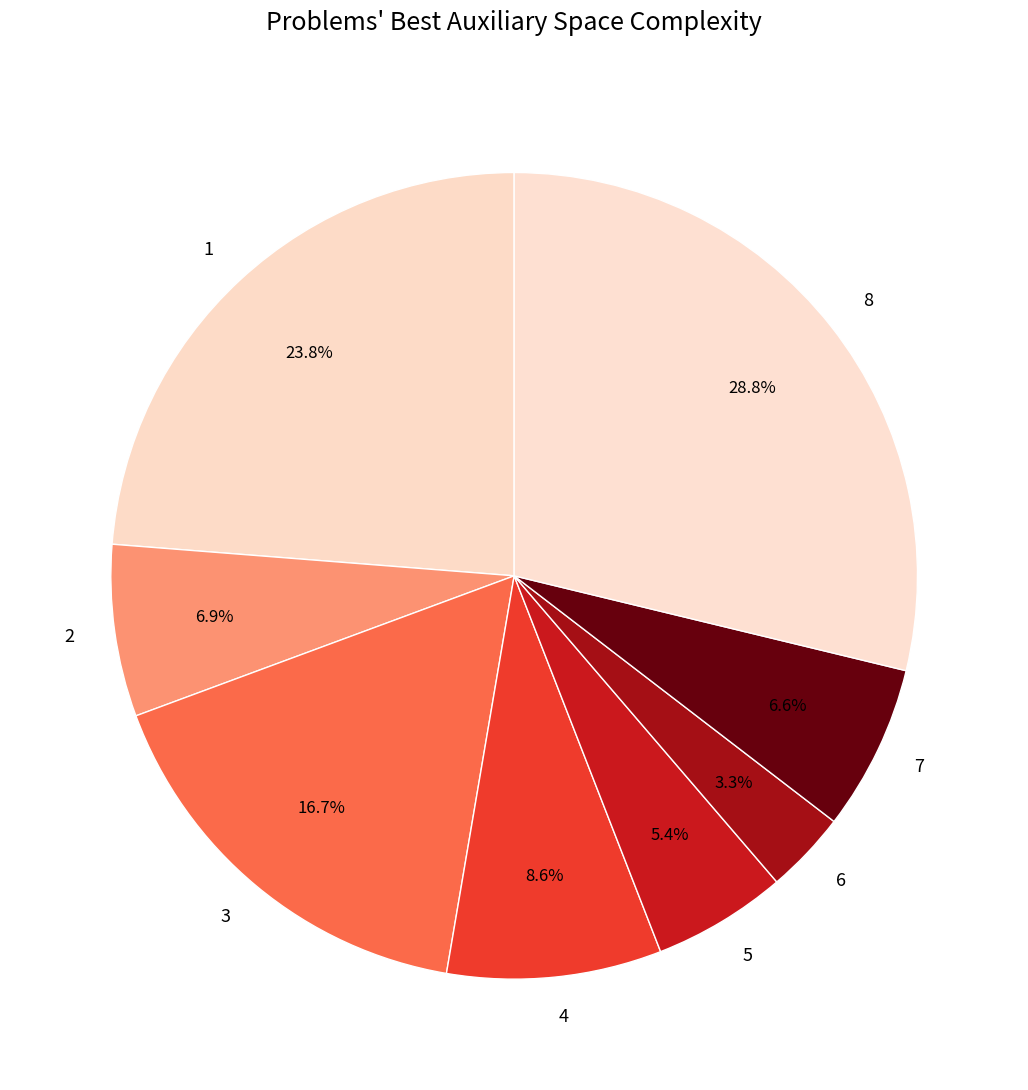

Do 4 and 5 together represent more than half of the pie?

No